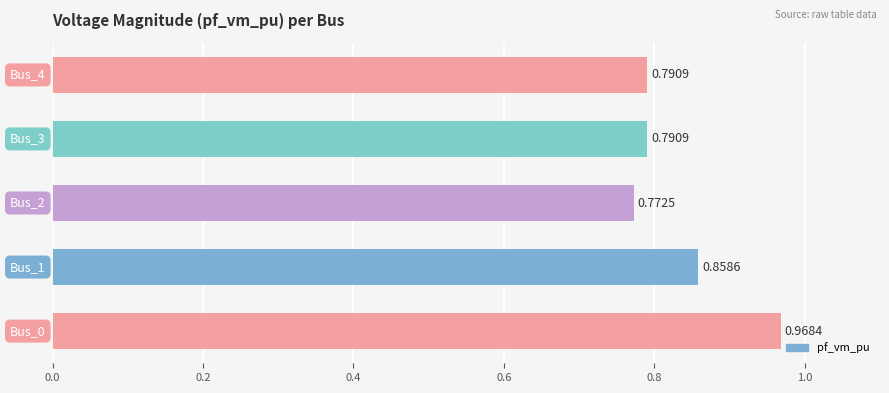

What is the sum of all values?

4.2